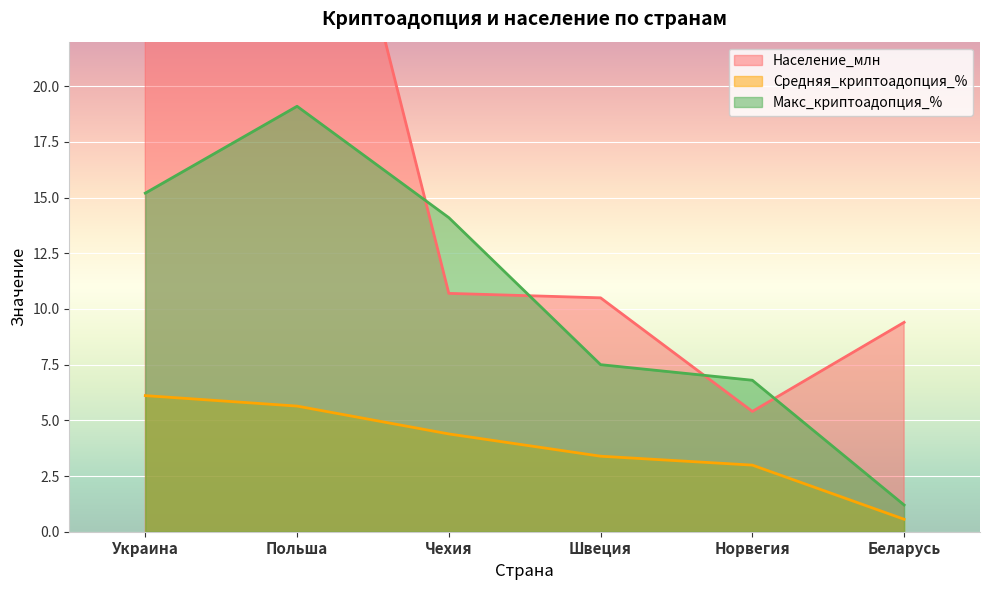

True or false: Макс_криптоадопция_% and Средняя_криптоадопция_% intersect in this chart.

False